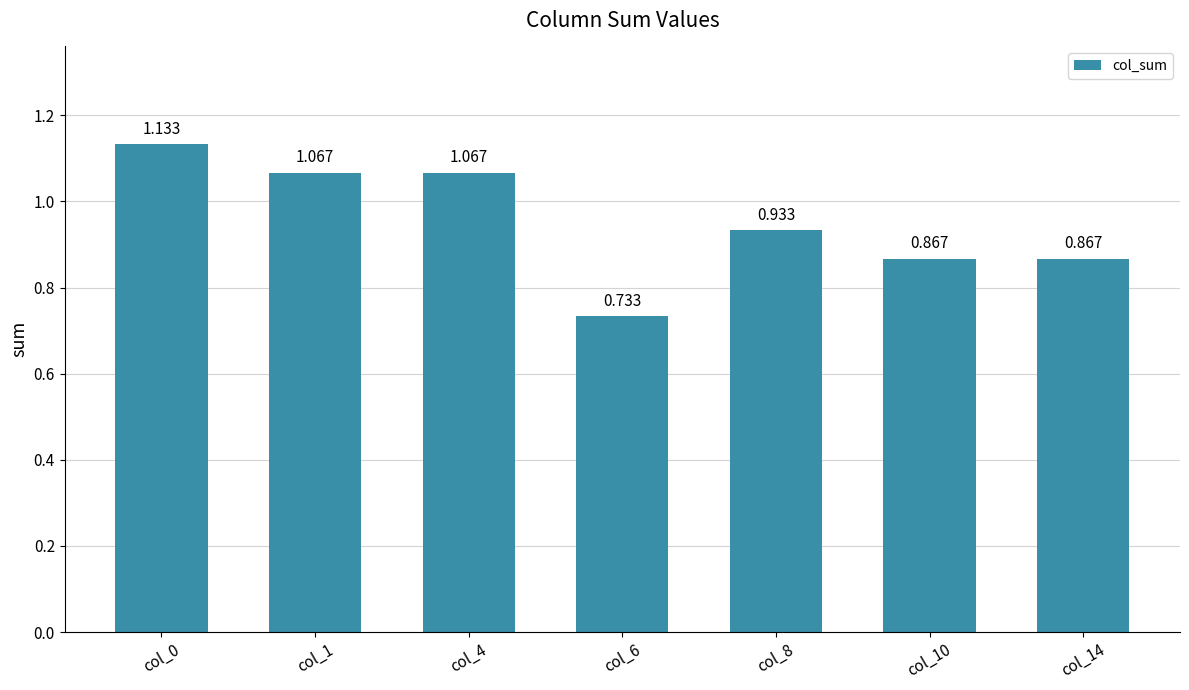

What is the average value?

1.0